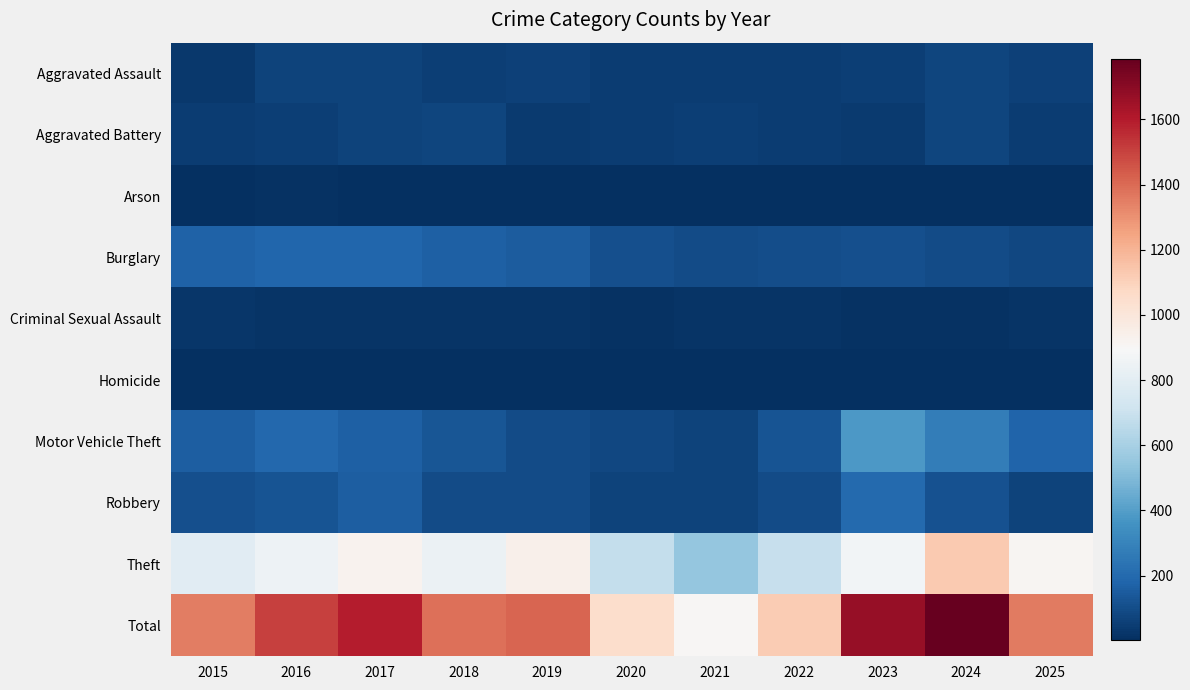

What is the total value across all series at 2023?

3338